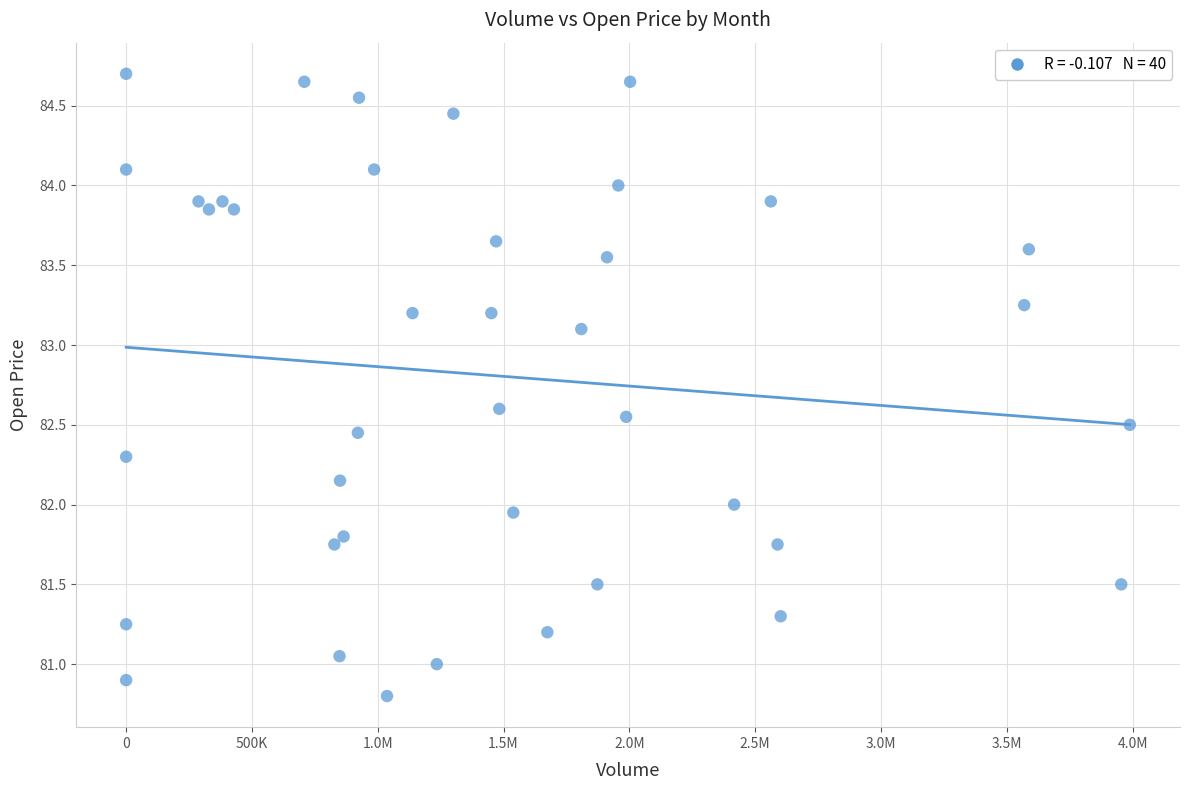

What is the range of X values (max minus min)?

3989220.0